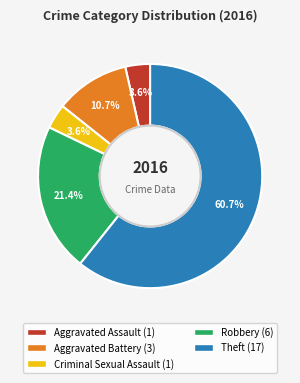

How many segments does this pie chart have?

5